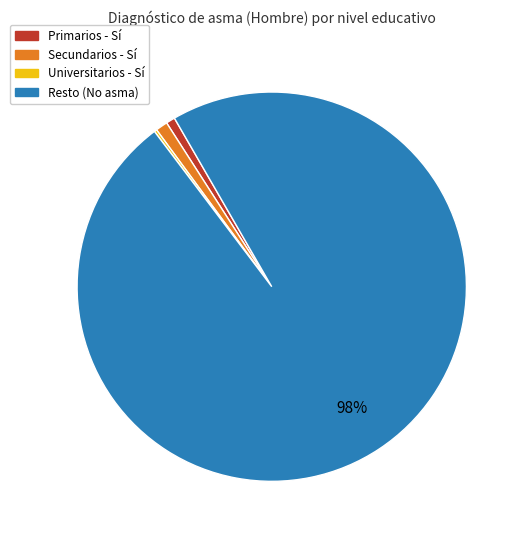

Does any single category account for the majority?

Yes